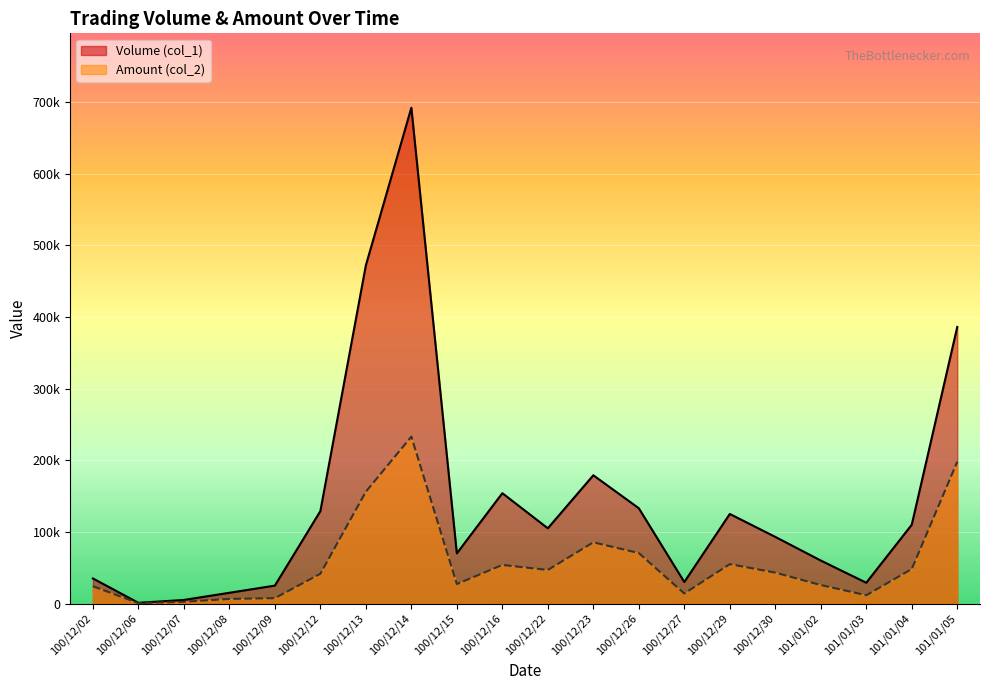

Is it true that Amount (col_2) equals 41580 at 100/12/12?

True